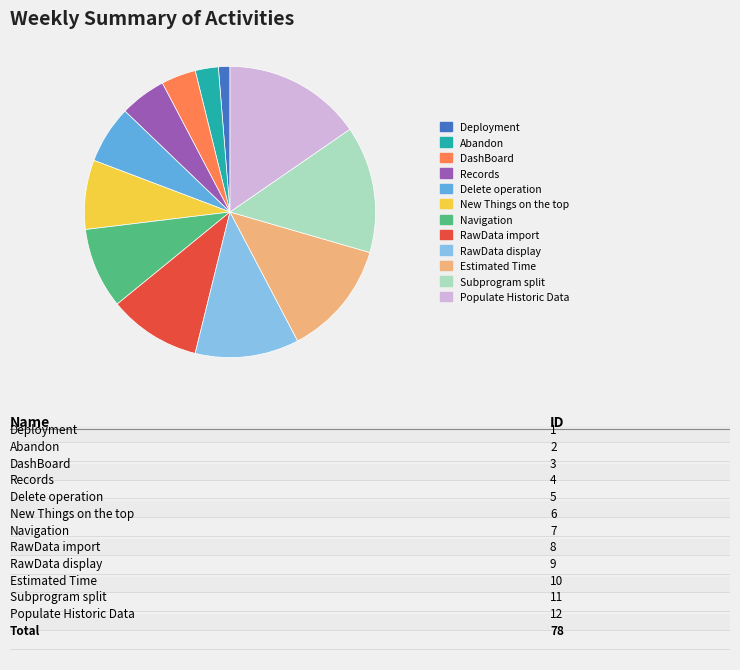

The DashBoard slice represents 4% of the pie. True or false?

True